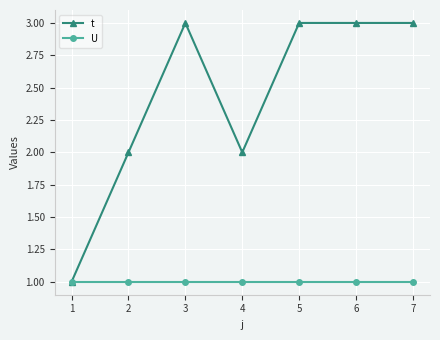

How many lines are shown in the chart?

2